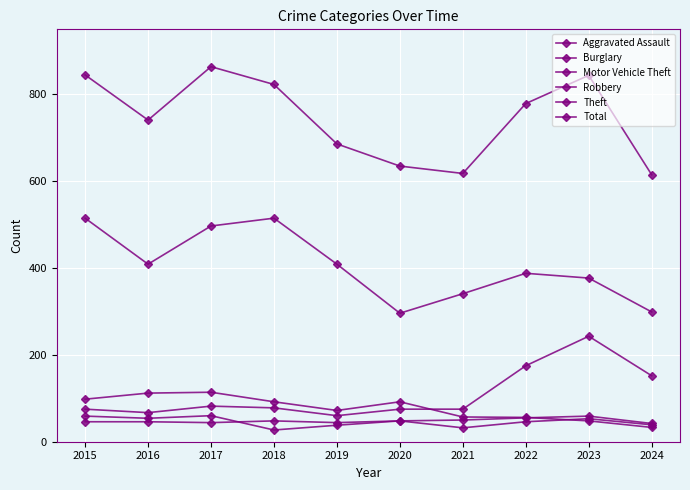

What is the value of the Aggravated Assault point at the 3rd from the left?

44